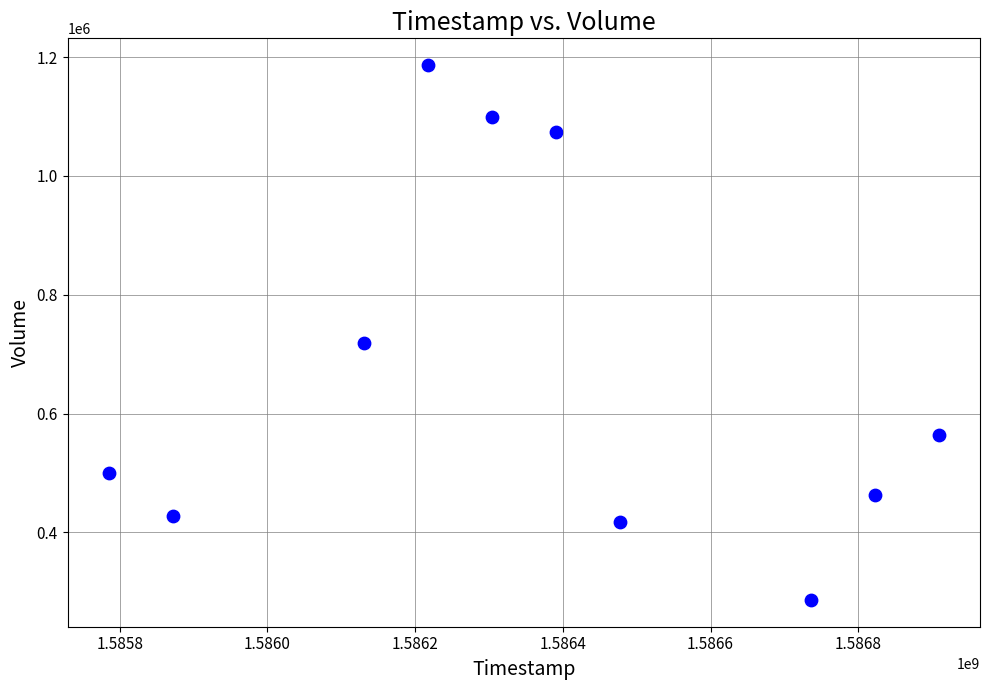

What Y value in the scatter plot is closest to 736350?

719000